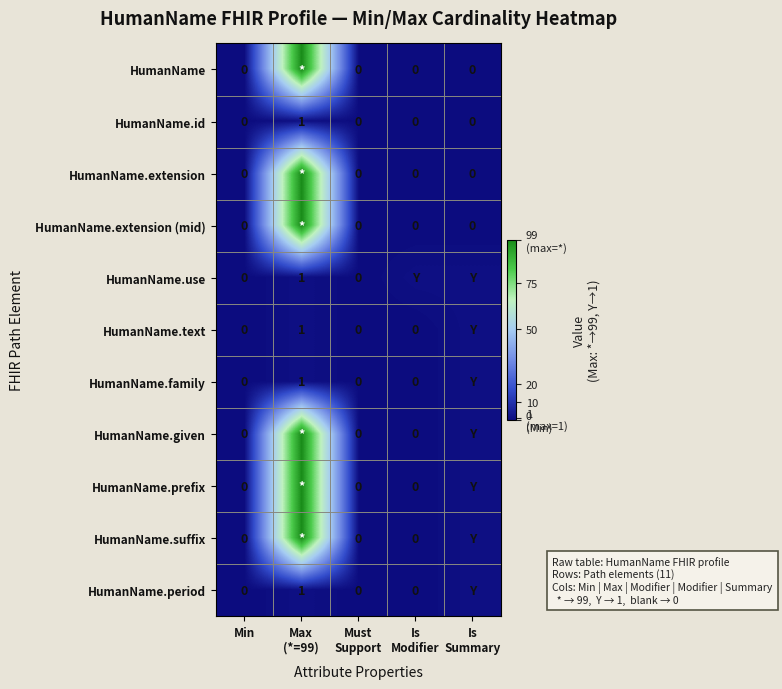

How many HumanName.id values are between 0 and 1?

5